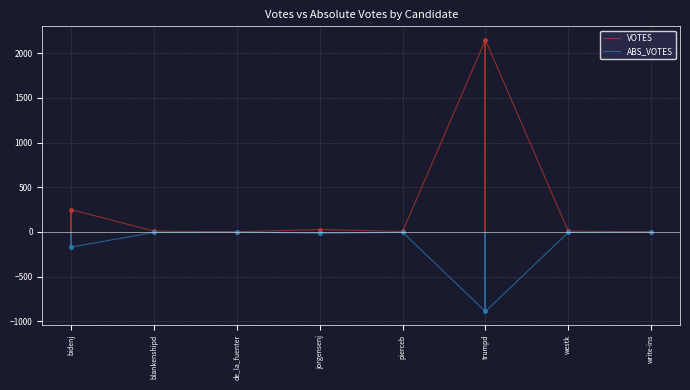

What is the total value across all series at westk?

5